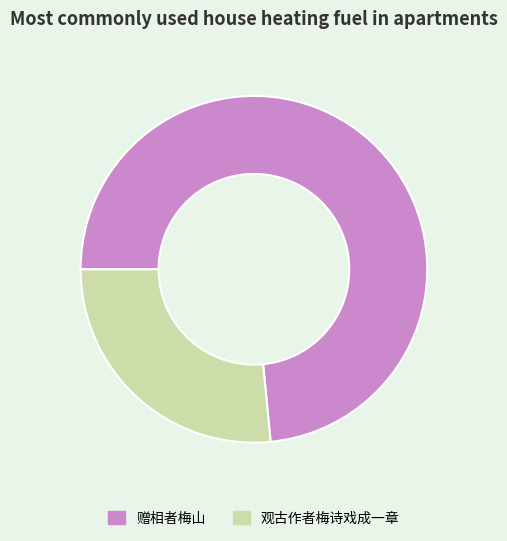

Approximately how many times larger is the value at 观古作者梅诗戏成一章 compared to 赠相者梅山?

0.4